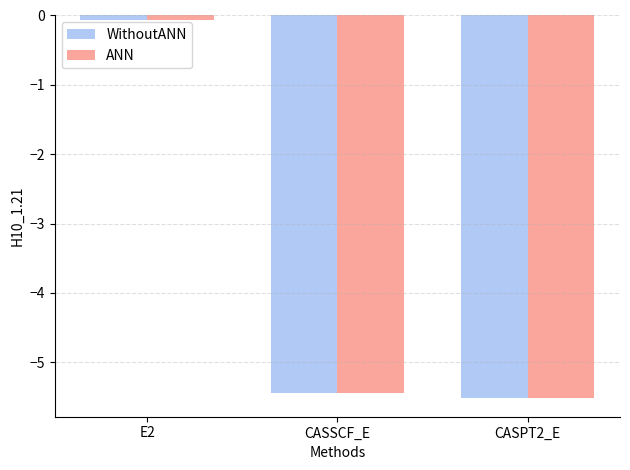

At which label does ANN reach its peak?

E2